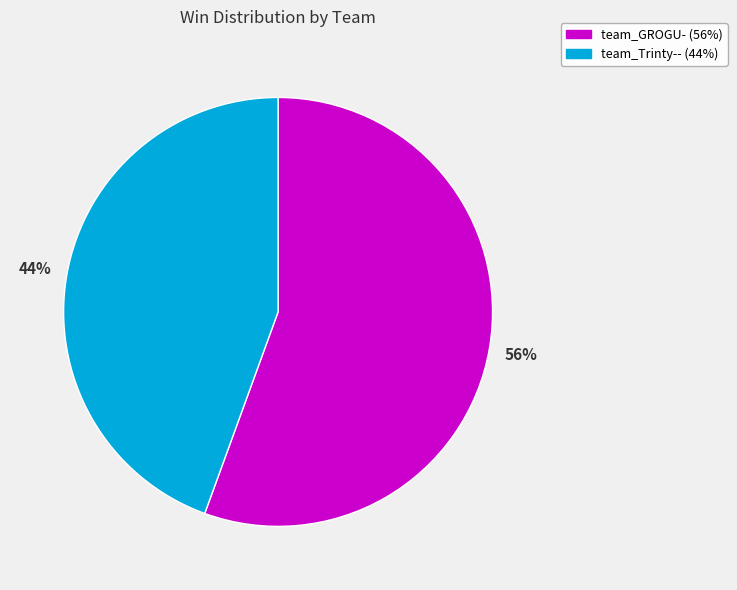

Which has a higher value, team_Trinty-- or team_GROGU-?

team_GROGU-